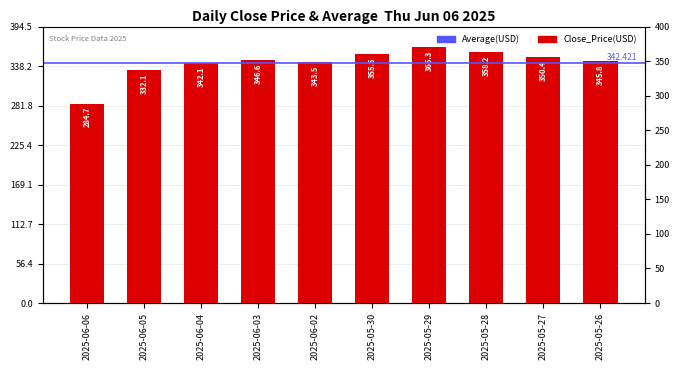

Reading right to left, list all the values displayed in this chart.

345.8	350.4	358.2	365.3	355.5	343.5	346.6	342.1	332.1	284.7